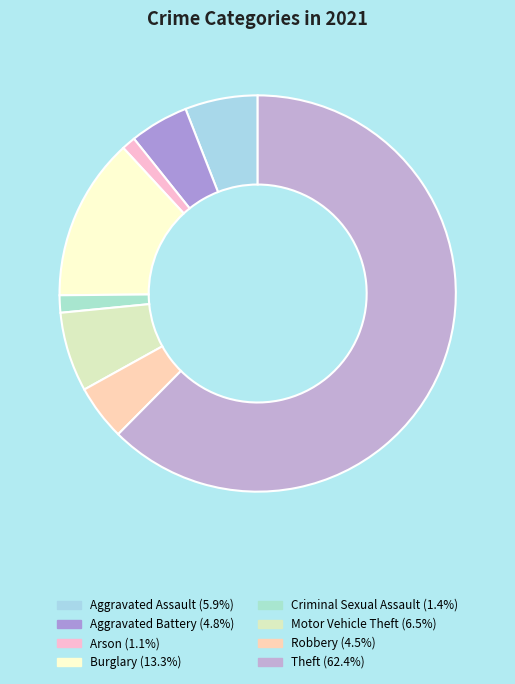

Does Aggravated Assault represent more than half of the total?

No